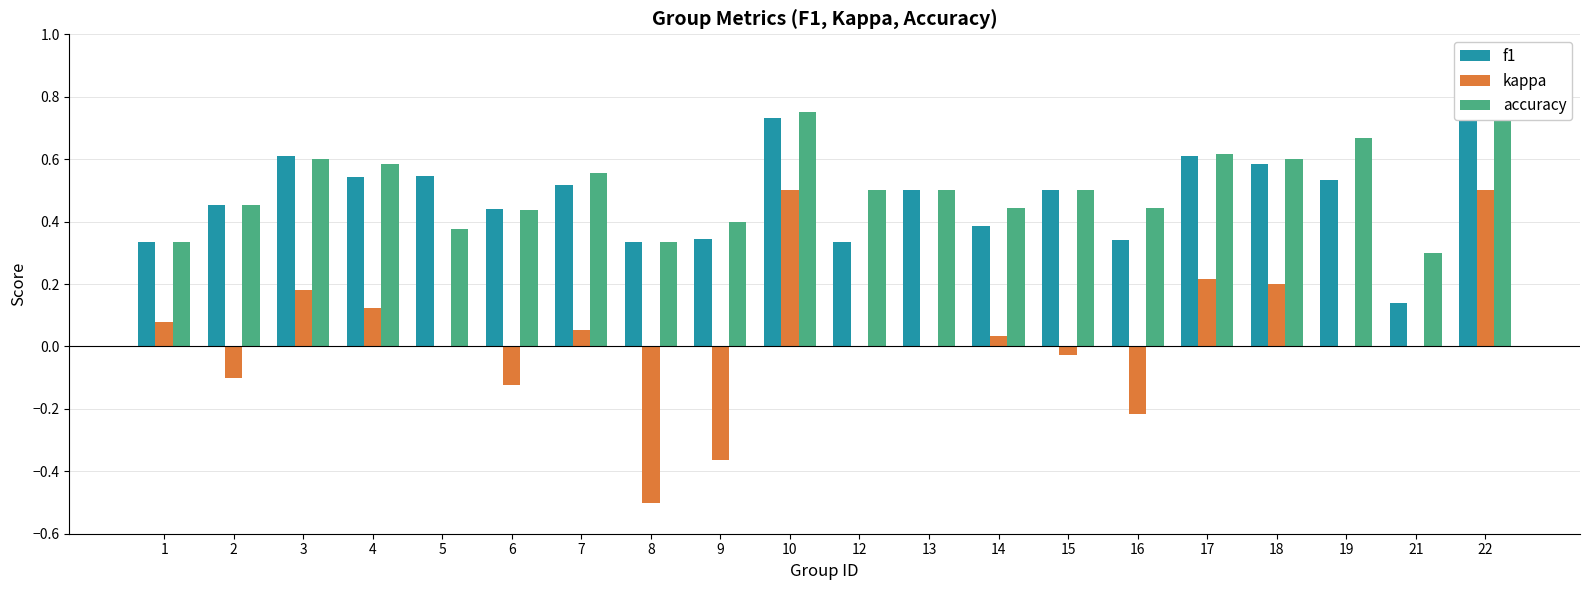

What is the spread (max minus min) of values at 12?

0.5